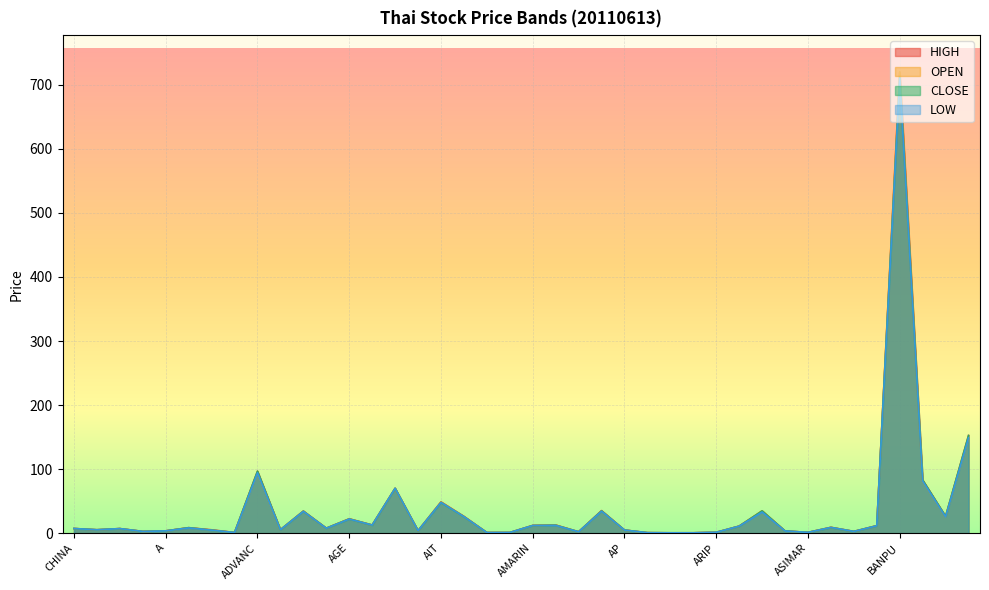

Which has a higher value, BANPU or AHC?

BANPU